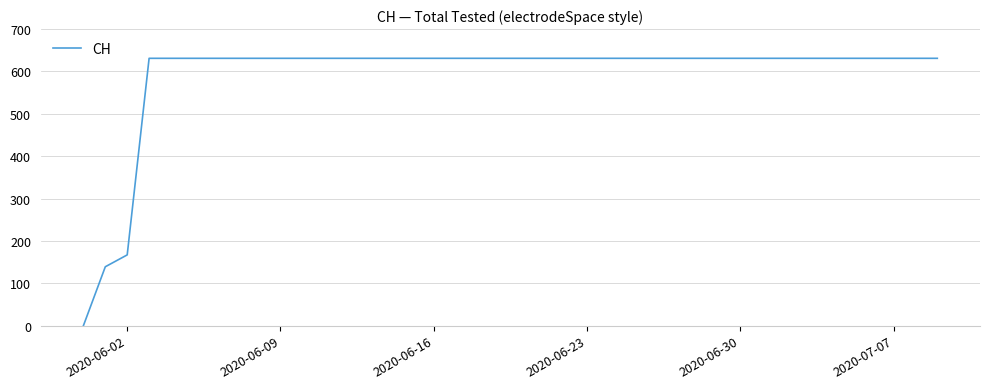

What is the difference between the maximum and minimum values?

631